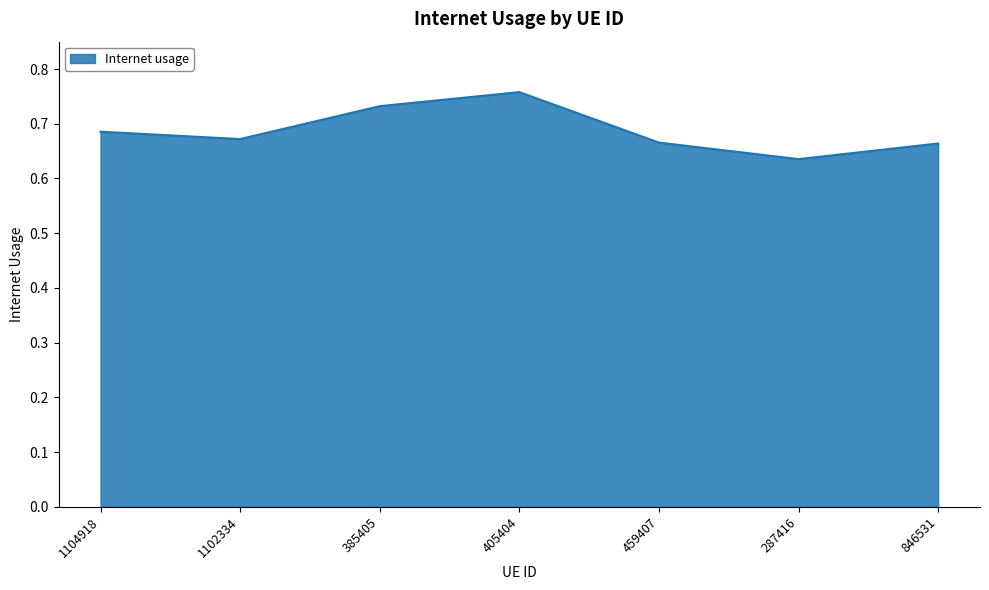

At which label is the value closest to 0?

287416